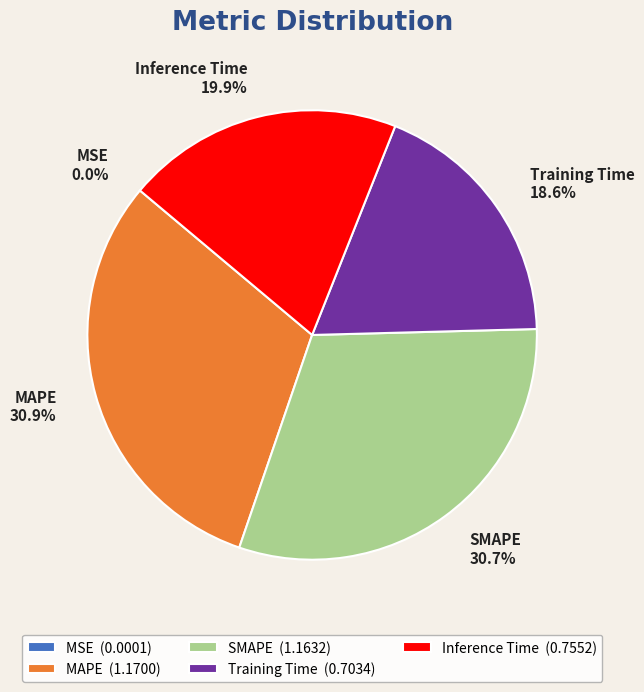

What percentage do Inference Time and Training Time together represent?

38.5%